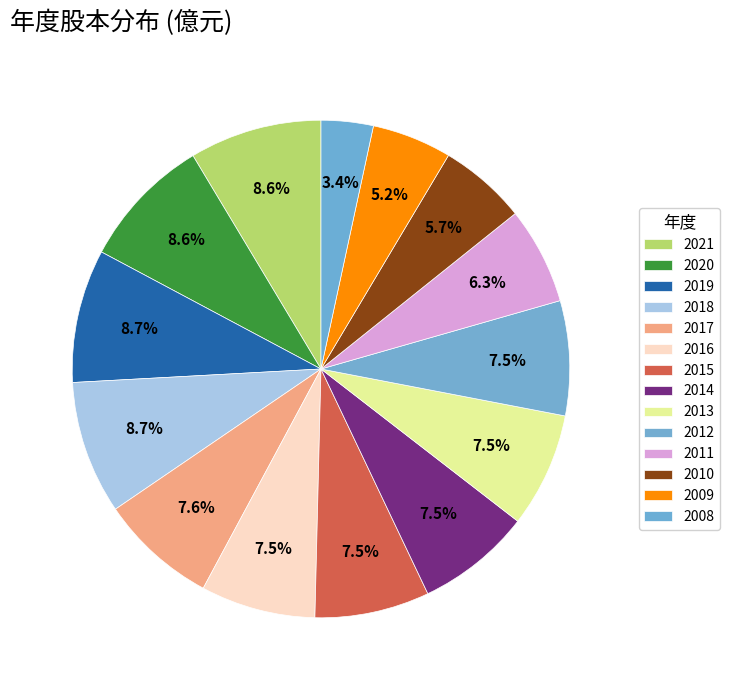

How many segments does this pie chart have?

14